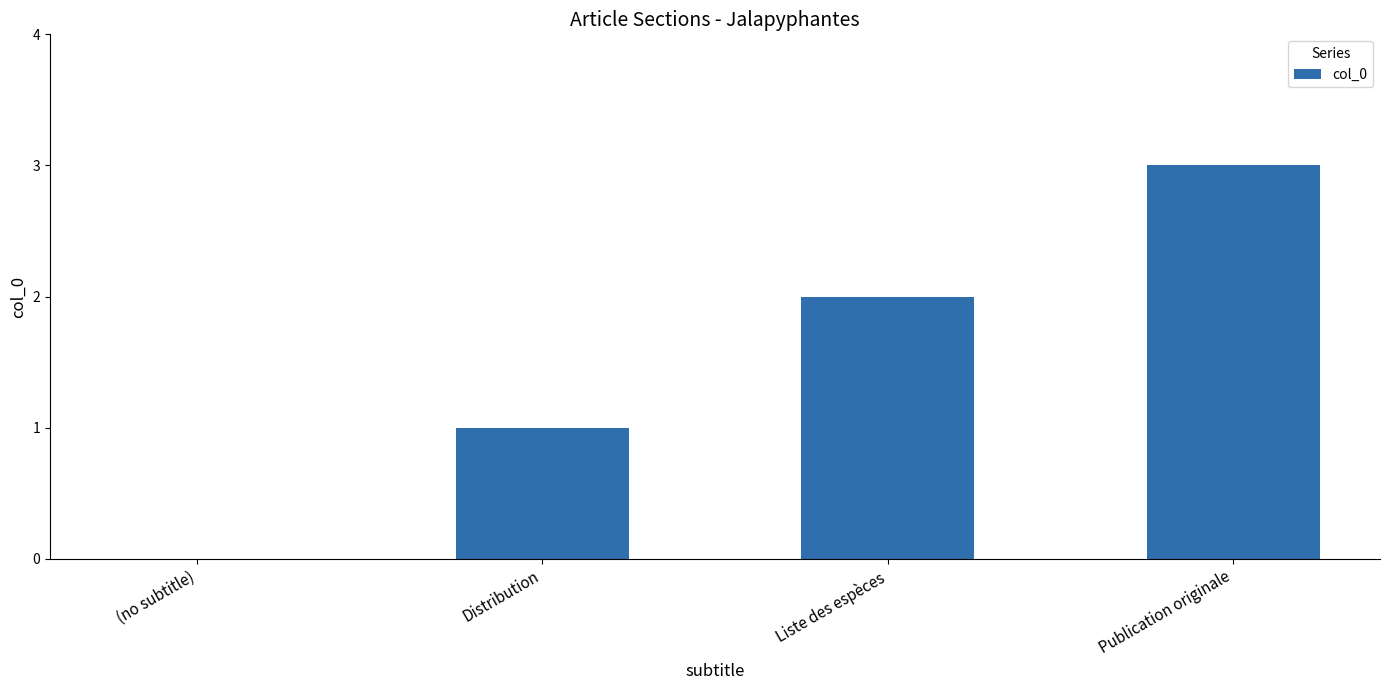

Is it true that the value at (no subtitle) is 0?

True